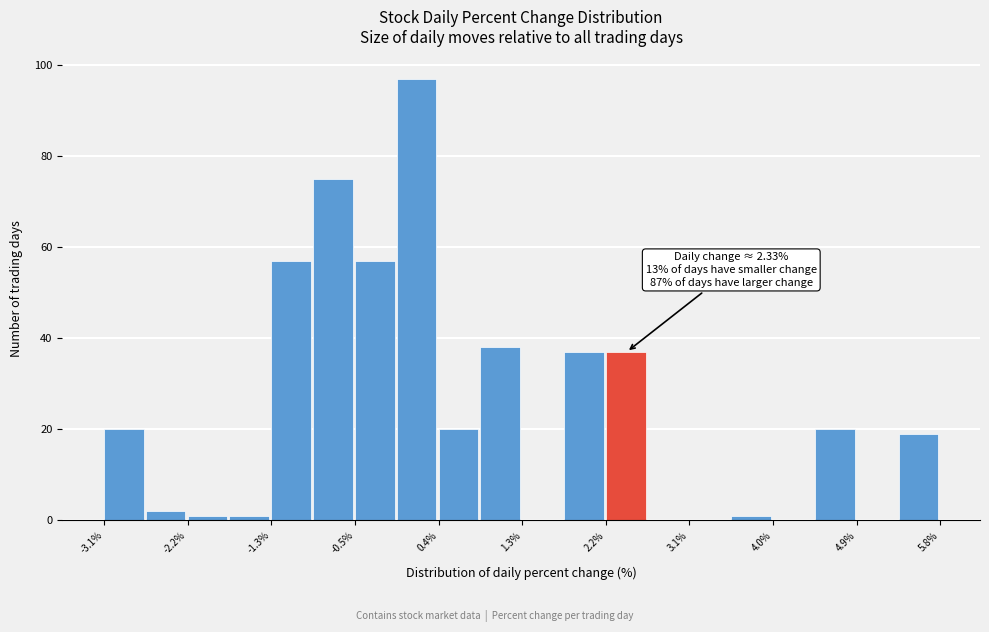

Which range on the x-axis has the tallest bar?

0.0 to 0.4